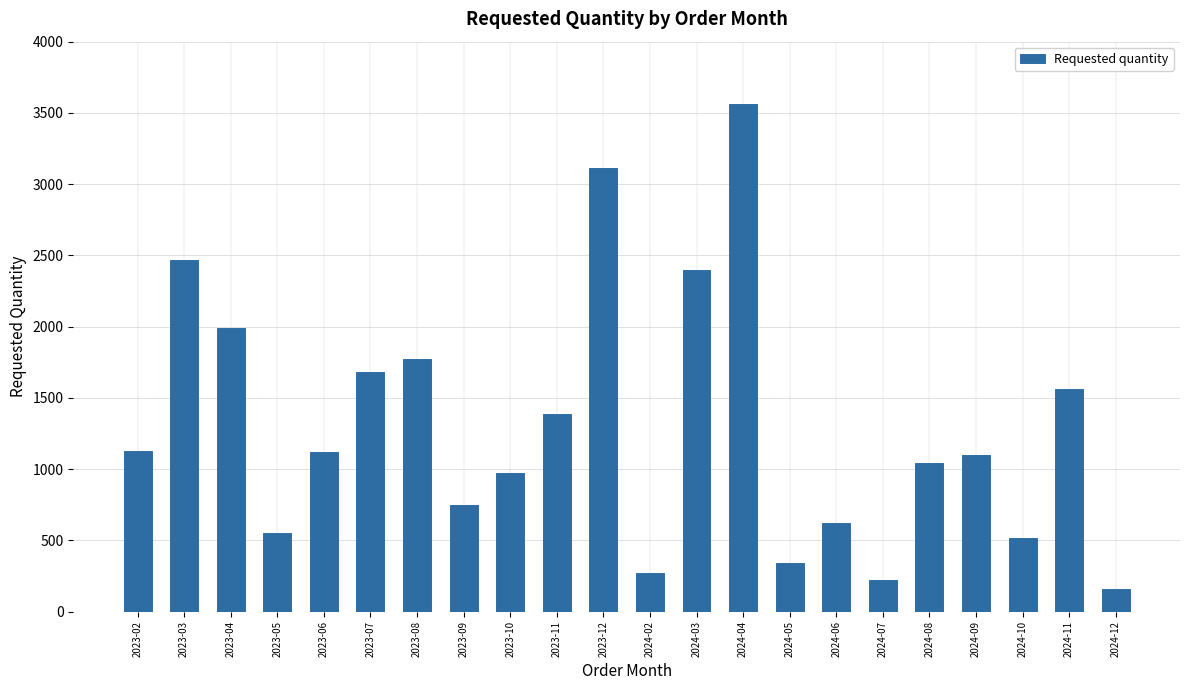

What is the difference between the maximum and second lowest values?

3340